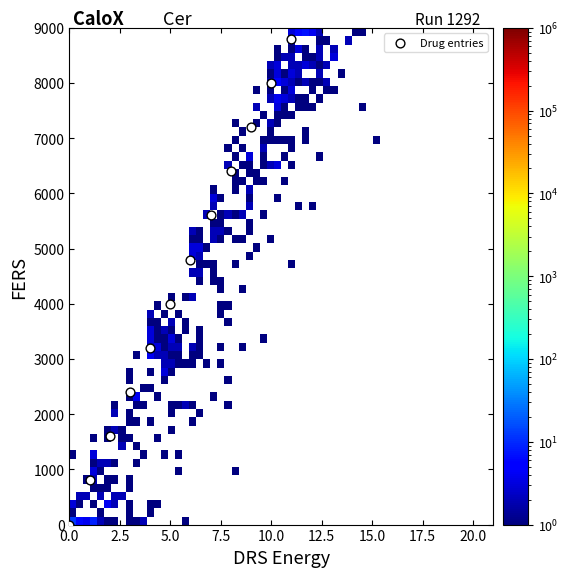

What is the range of Y values (max minus min)?

8800